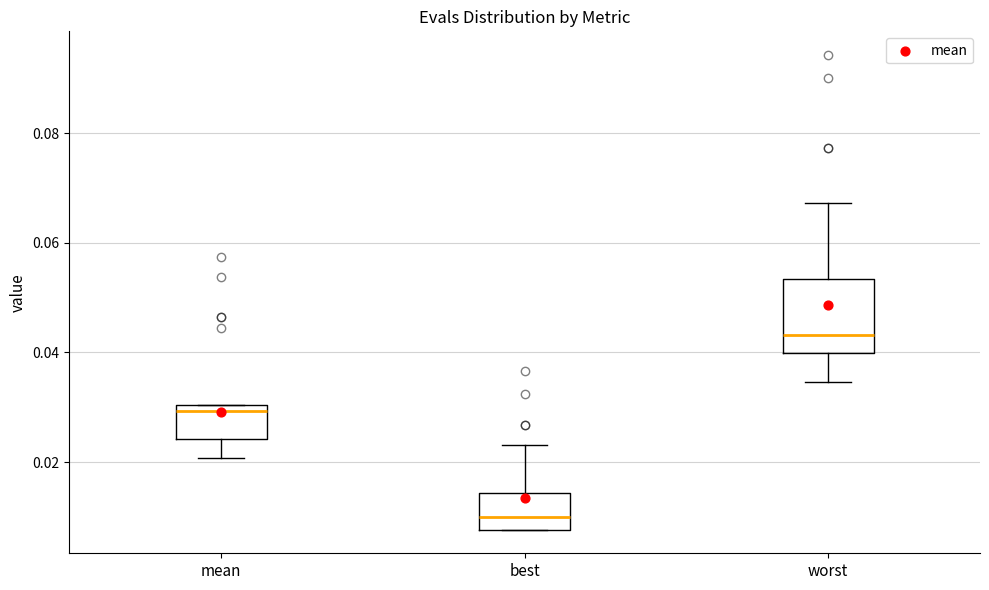

Comparing the boxes themselves (not the whiskers), which one is the tallest?

worst